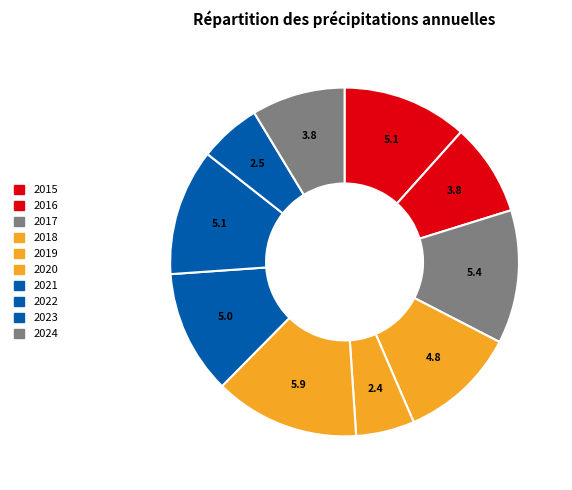

Is it true that 2017 is 25% of the pie?

False